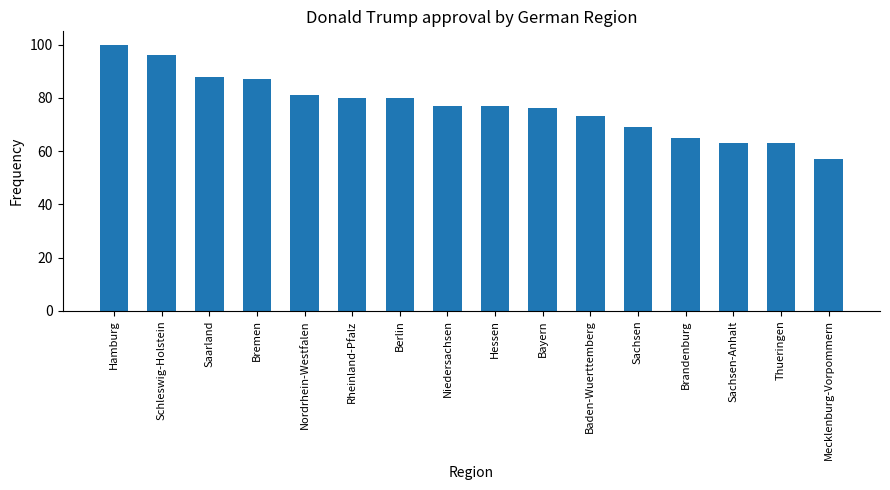

Count the number of data series in this chart.

1